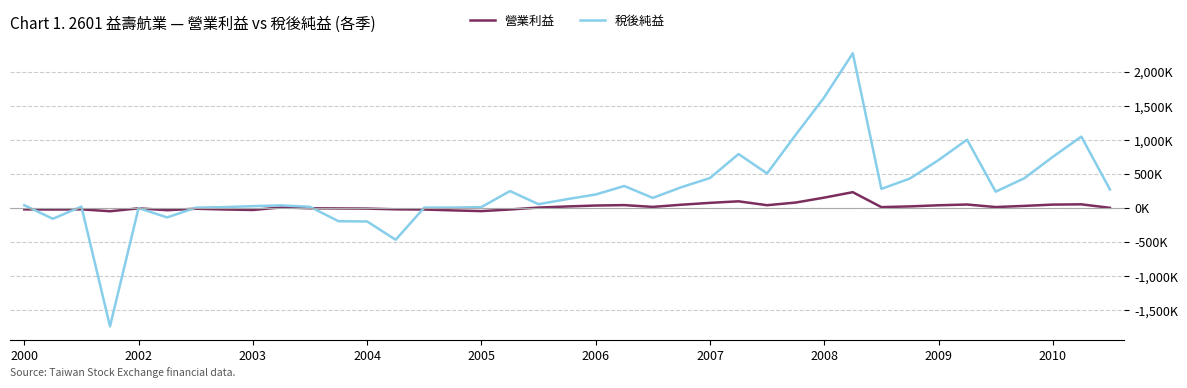

List the series in order of their overall mean, lowest first.

營業利益, 稅後純益